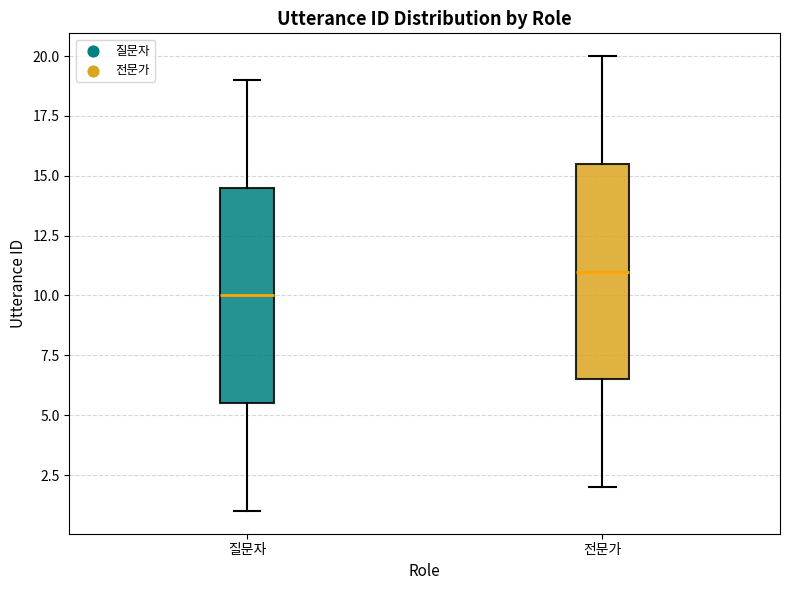

Where is the lower edge of the box for 질문자 on the y-axis? The values are not printed on the chart, so give them approximately, as read against the axis.

5.5